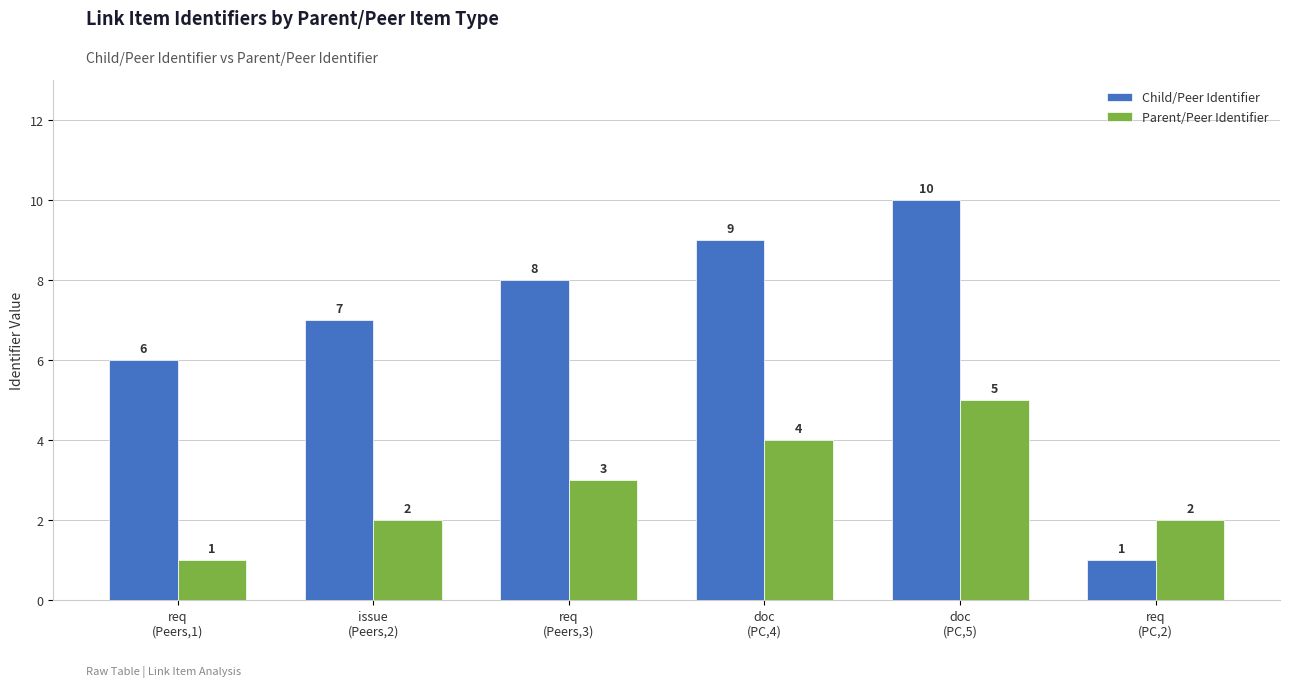

Reading right to left, transcribe all the data shown in this chart.

Child/Peer Identifier: 1	10	9	8	7	6
Parent/Peer Identifier: 2	5	4	3	2	1